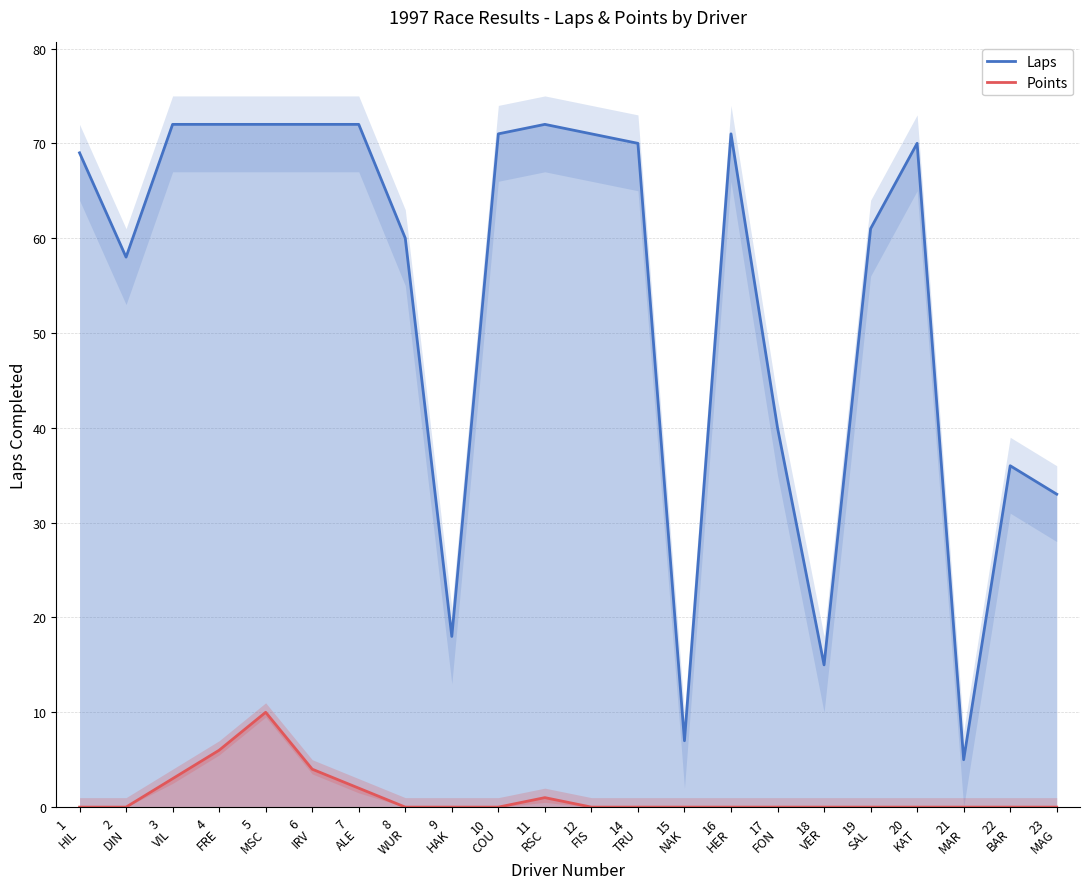

Is it true that Points equals -7 at 10
COU?

False